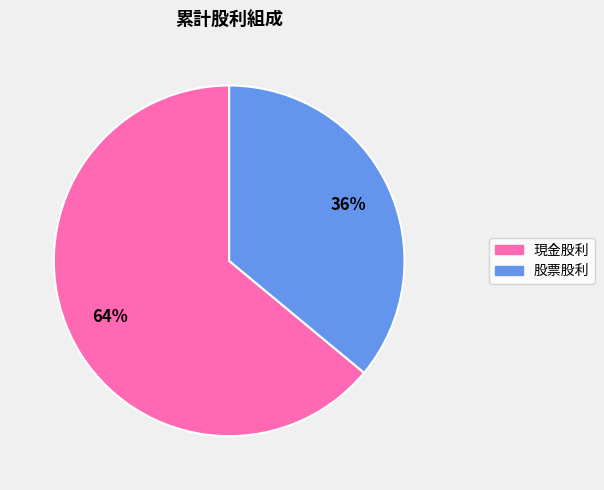

Which slice is the largest?

現金股利